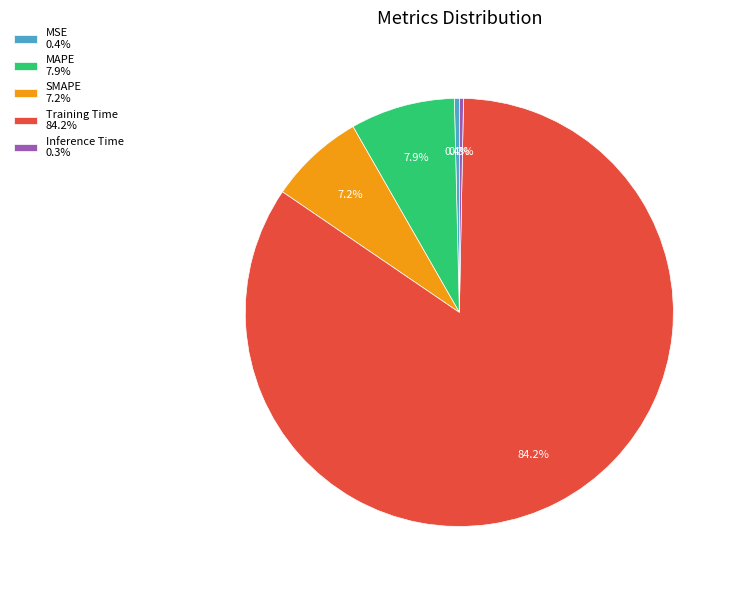

To the nearest percent, what portion does MAPE represent?

8%